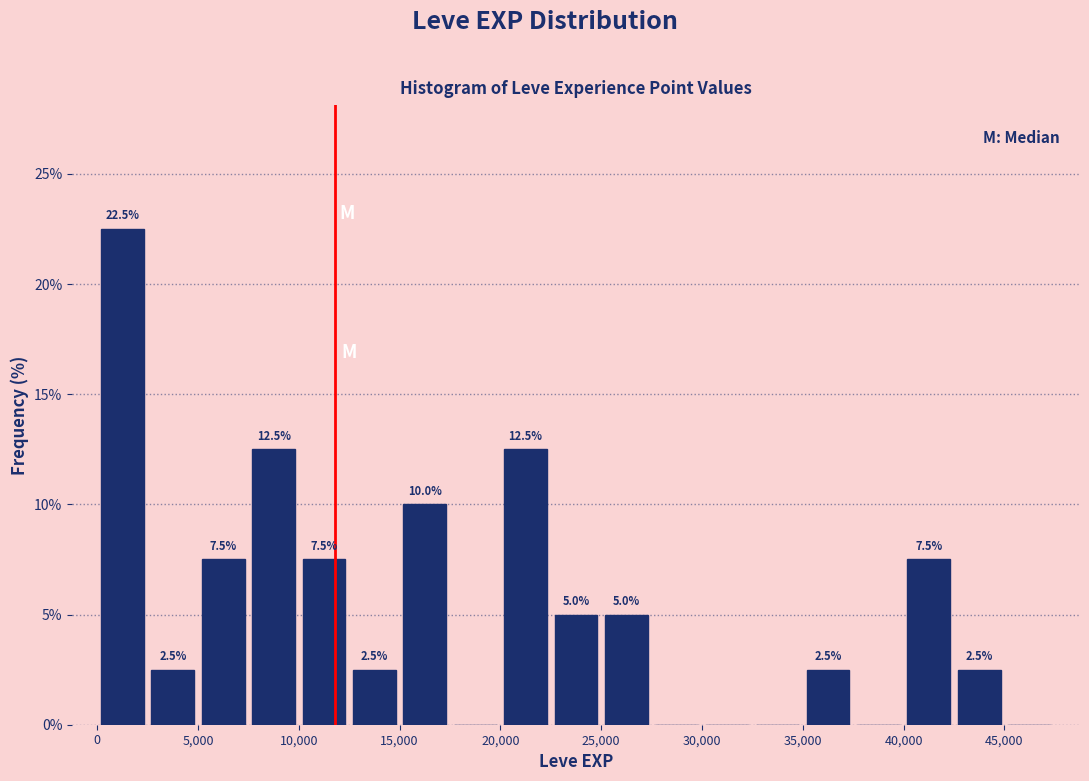

Over which range of the x-axis is the bar tallest?

0 to 2500